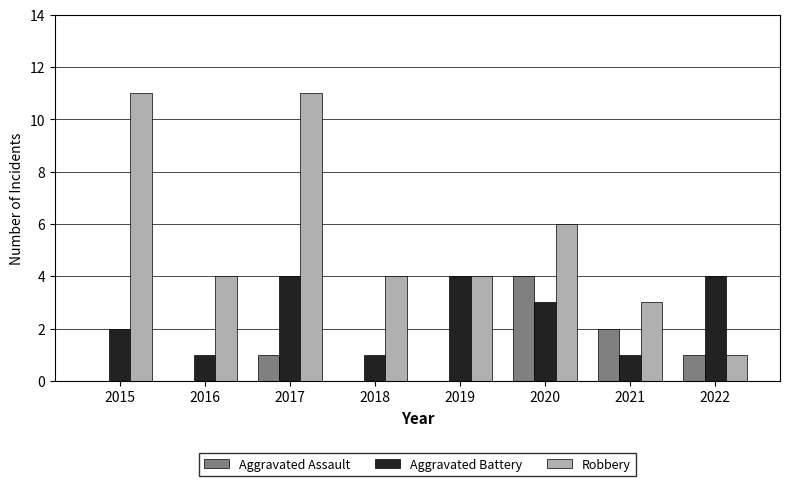

What is the maximum value for Aggravated Assault?

4